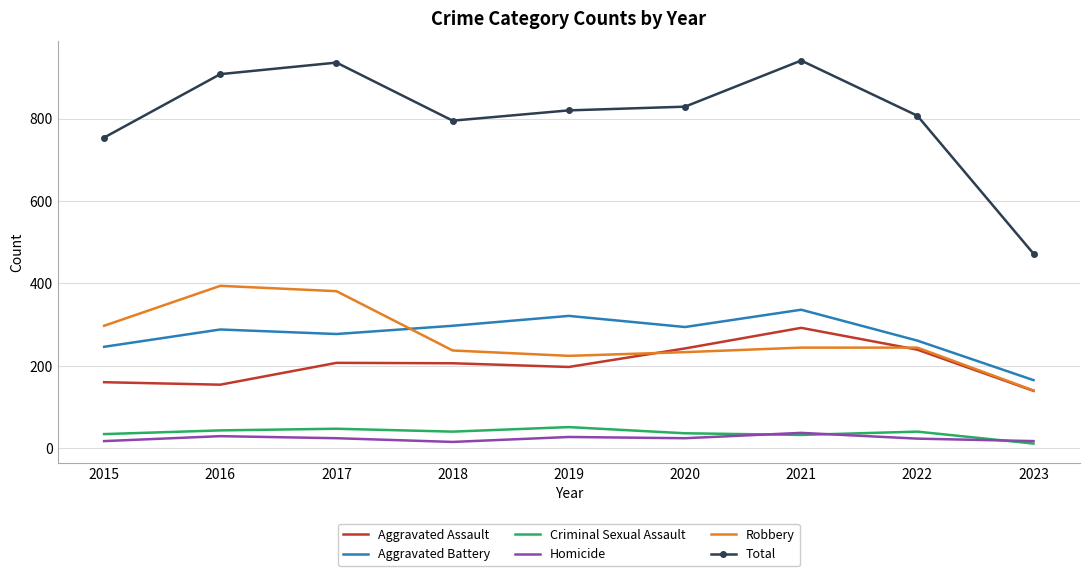

The value of Total at 2023 is 746. True or false?

False